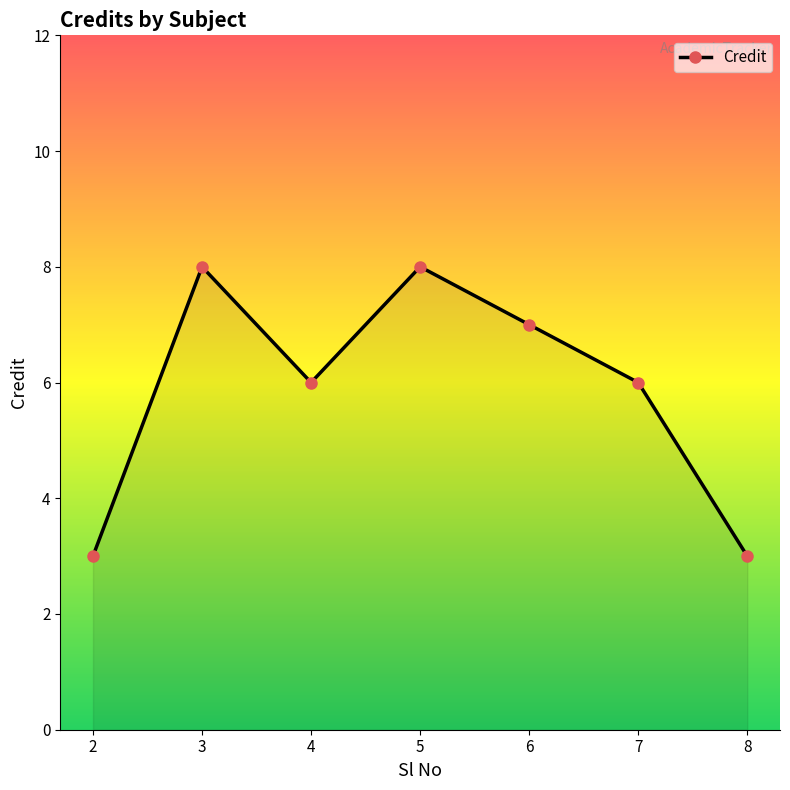

What is the difference between the maximum and minimum values?

5